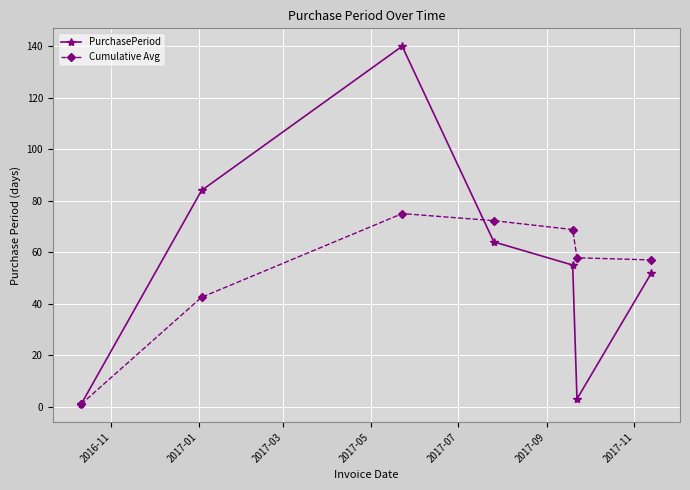

What is the highest value of the Cumulative Avg series?

75.0